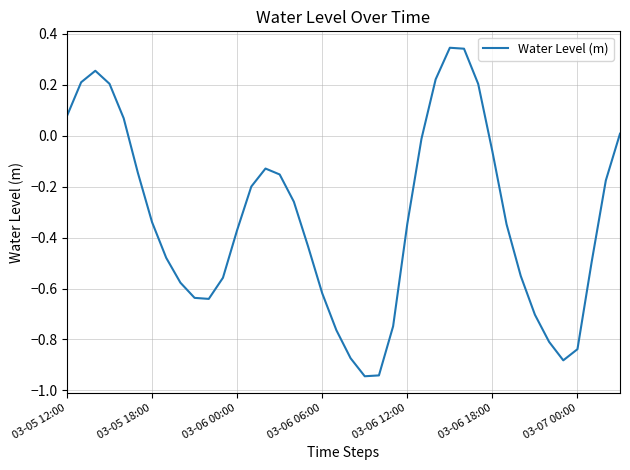

What is the difference between the maximum and minimum values?

1.3